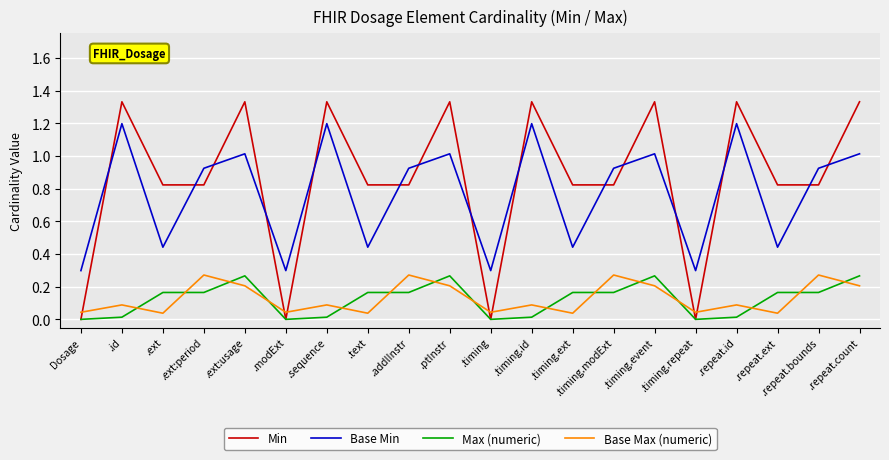

Rank the series at .sequence from lowest to highest value.

Max (numeric), Base Max (numeric), Base Min, Min